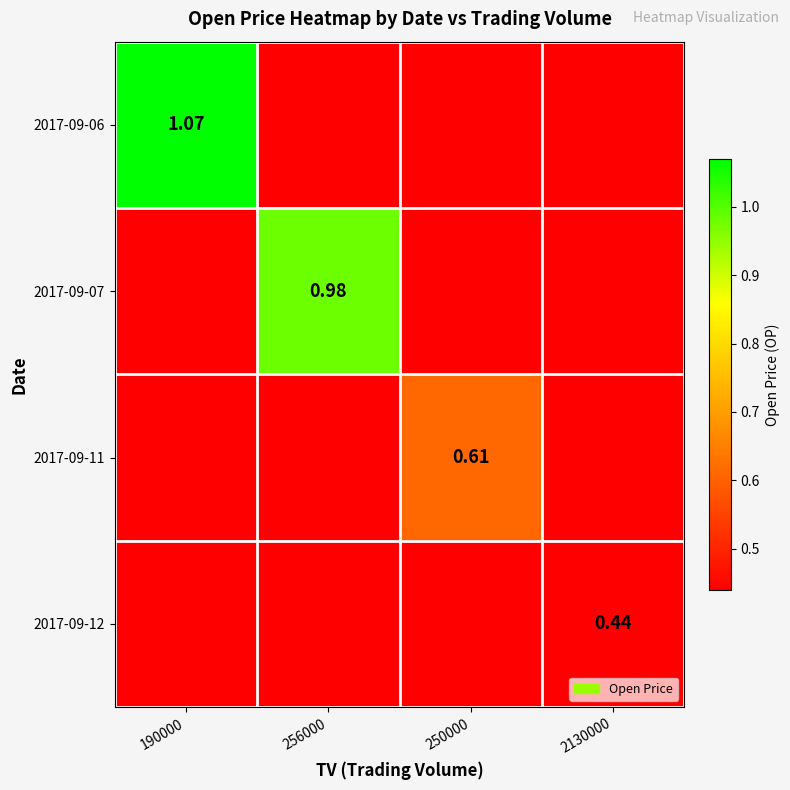

At how many categories does at least one series exceed 0?

4